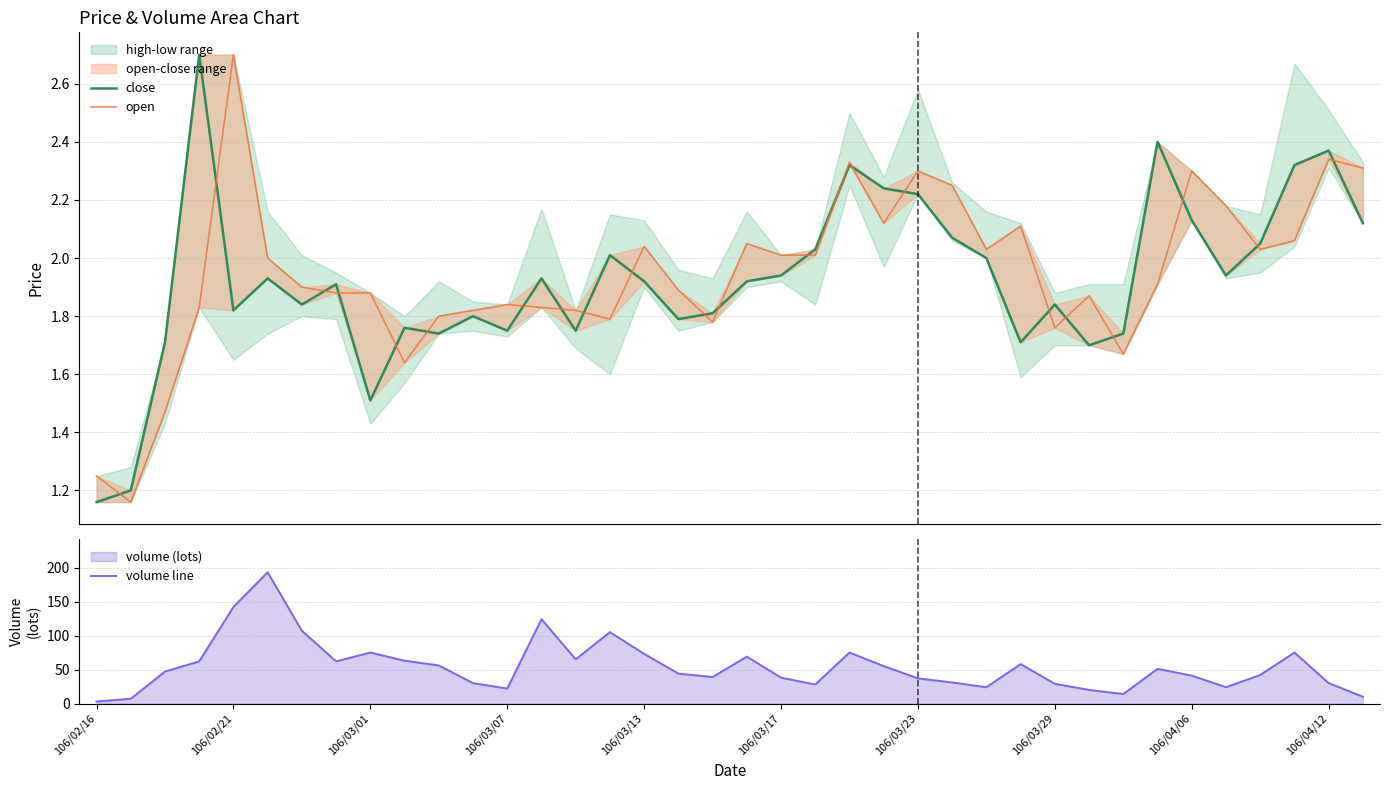

Read the volume line value at 15.

105.0